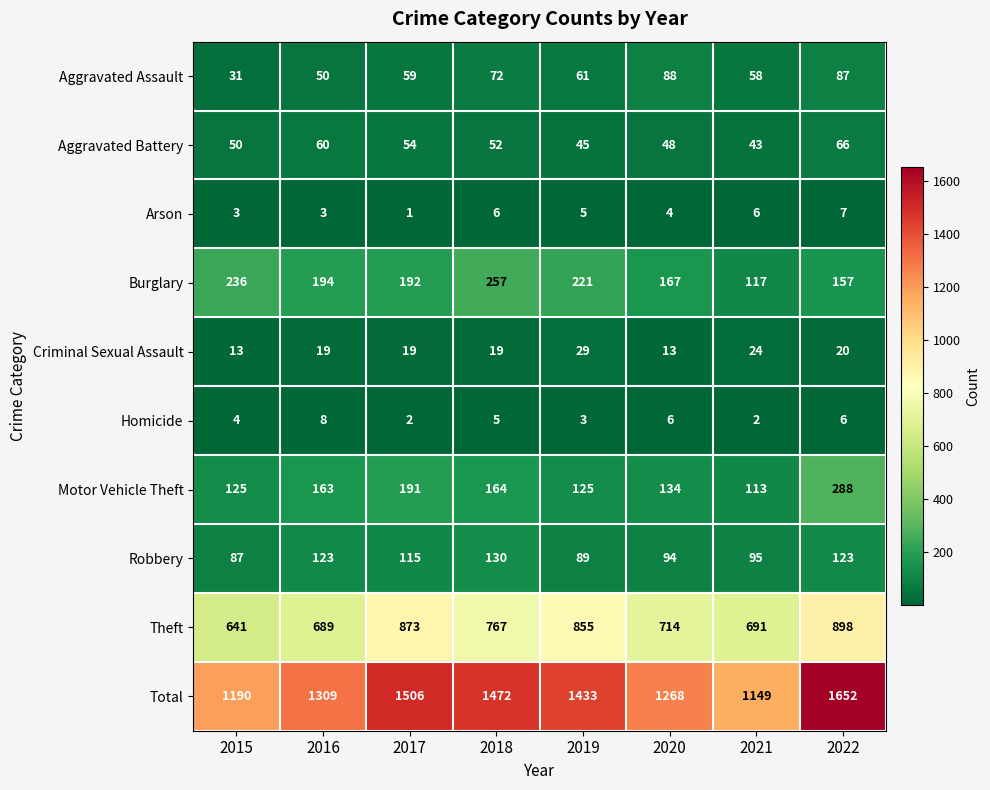

How many distinct data groups are displayed?

10